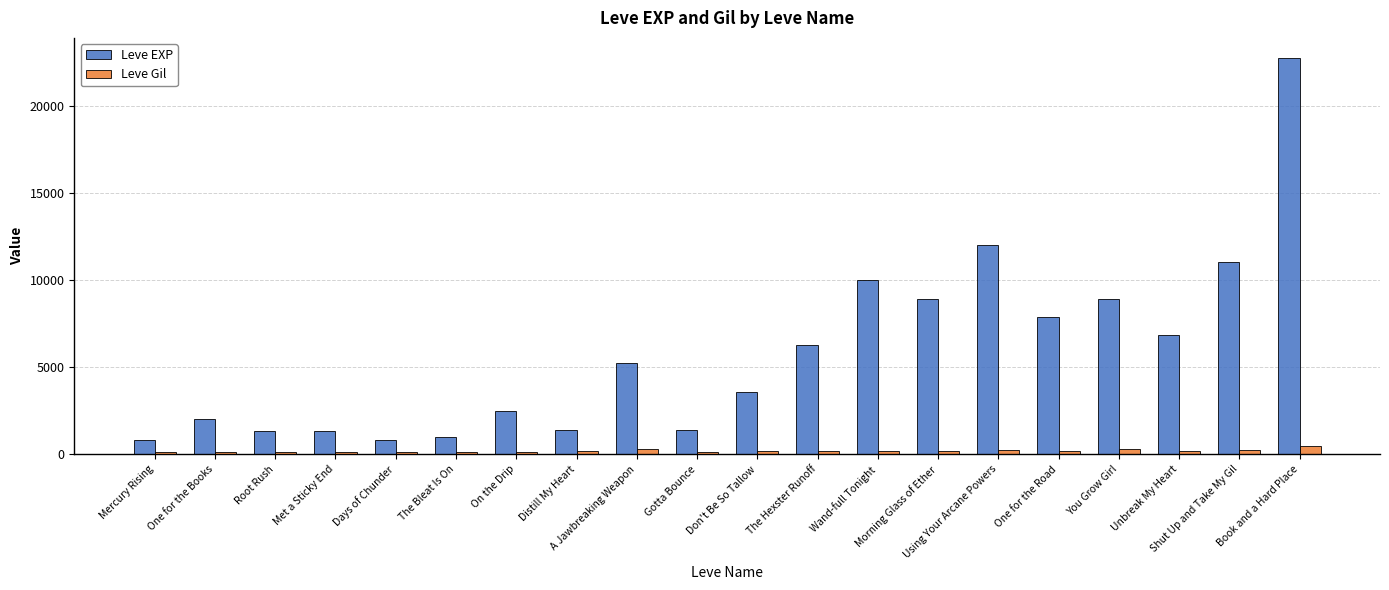

What is the label of the 9th bar from the left?

A Jawbreaking Weapon